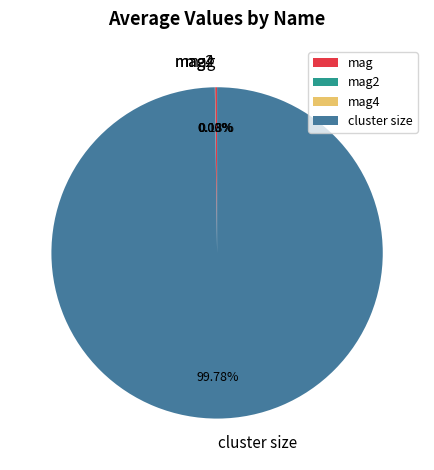

Does cluster size account for over 50% of the chart?

Yes